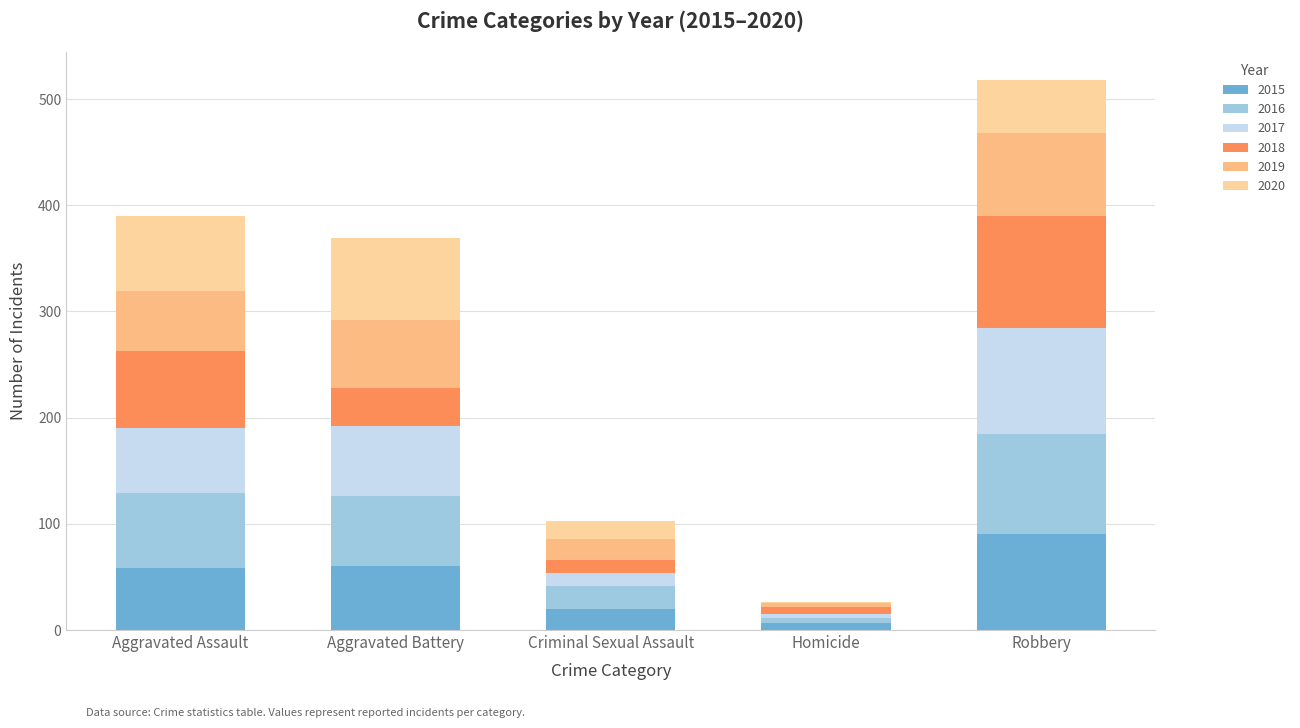

What are all the series names shown in the legend?

2015, 2016, 2017, 2018, 2019, 2020